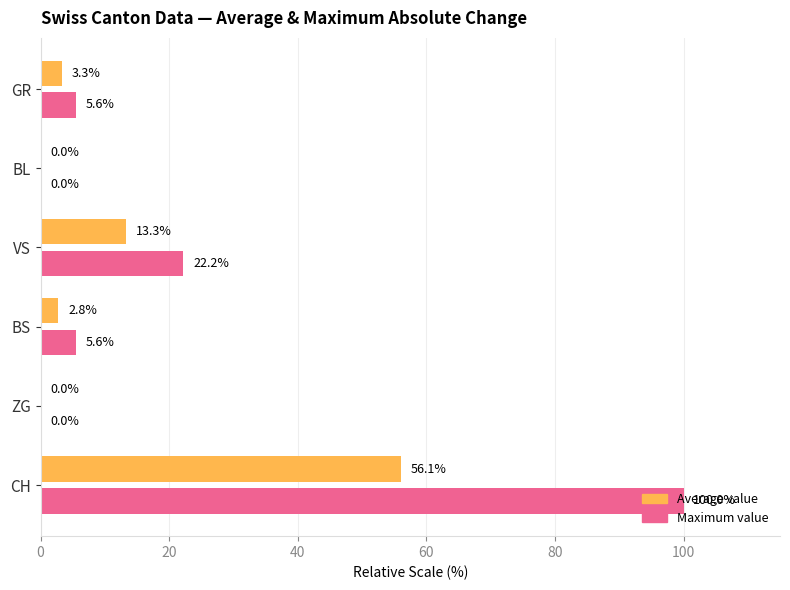

How many distinct data groups are displayed?

2